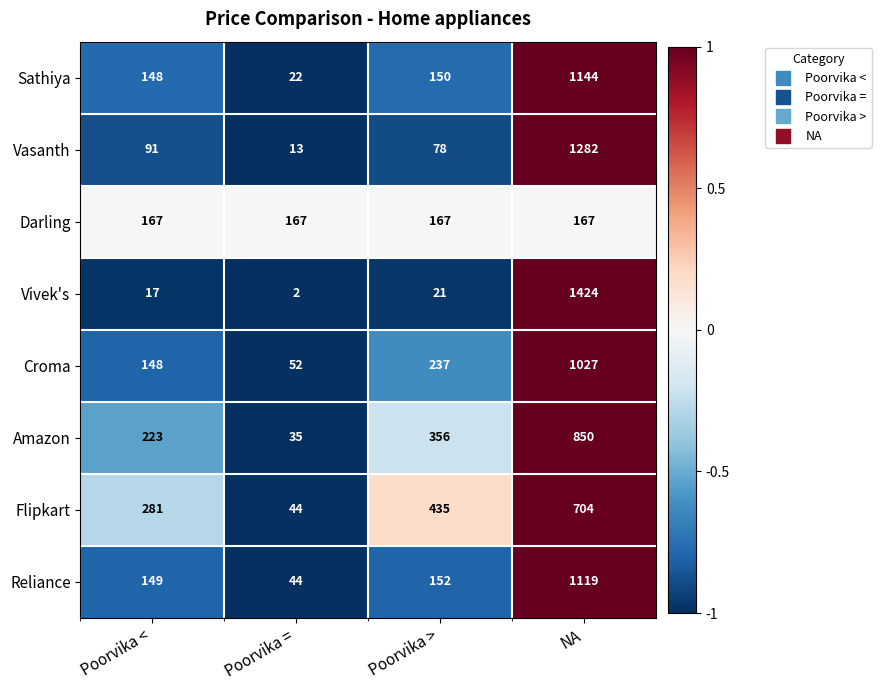

What is the sum of all Reliance values?

1464